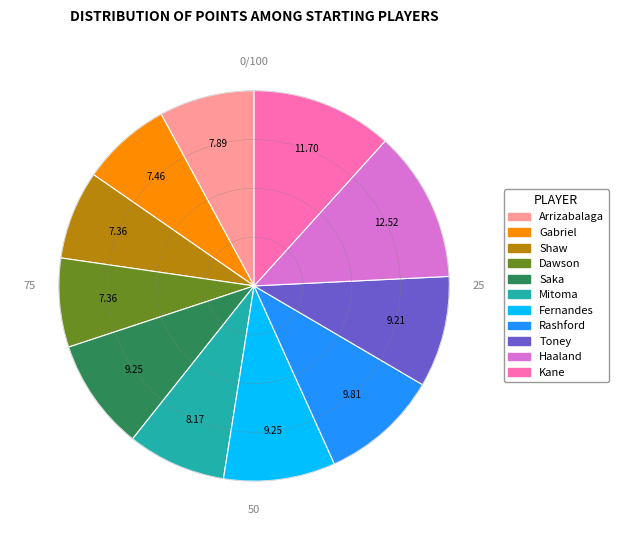

Is there any slice that represents more than half of the pie?

No